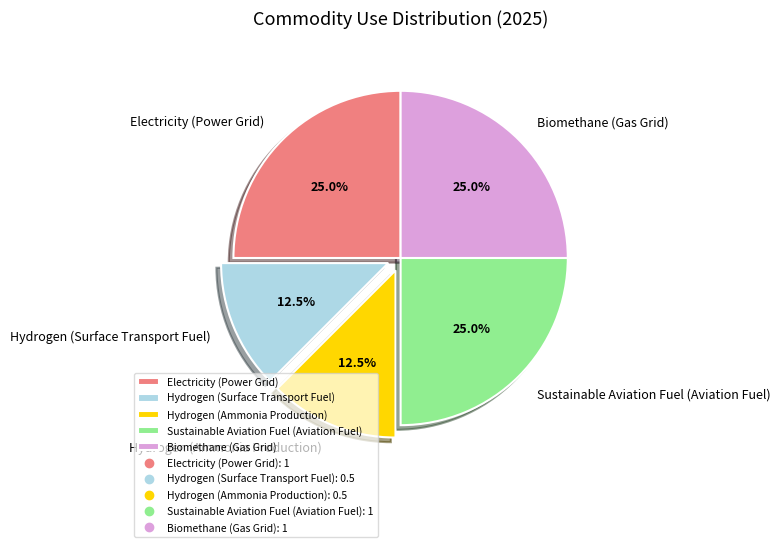

Approximately how many times larger is the value at Sustainable Aviation Fuel (Aviation Fuel) compared to Biomethane (Gas Grid)?

1.0